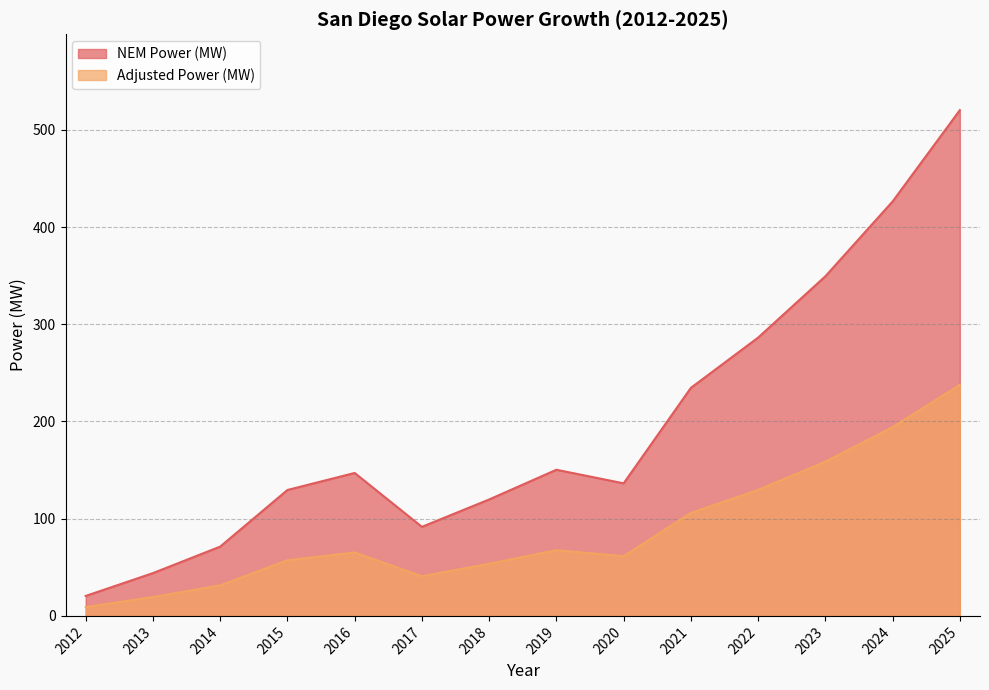

Reading left to right, what are all the values shown in this chart?

NEM Power (MW): 20.6	44.0	71.3	129.5	147.1	91.6	119.8	150.4	136.4	234.6	286.3	349.4	426.4	520.3
Adjusted Power (MW): 9.1	19.4	31.4	57.3	65.2	40.8	53.7	67.6	61.5	105.9	129.7	158.7	194.2	237.7